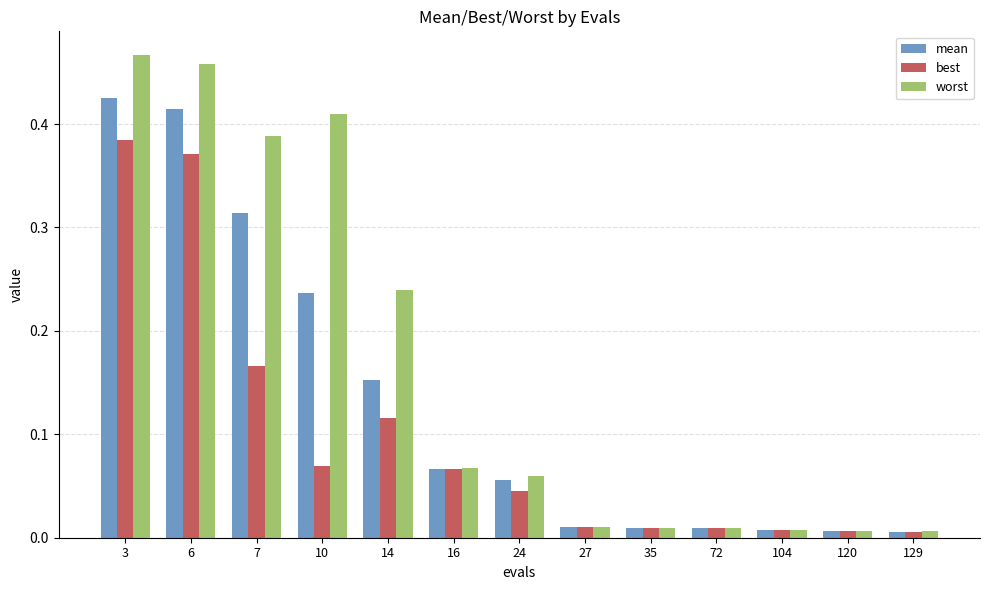

List the series in order of their peak value, lowest first.

best, mean, worst